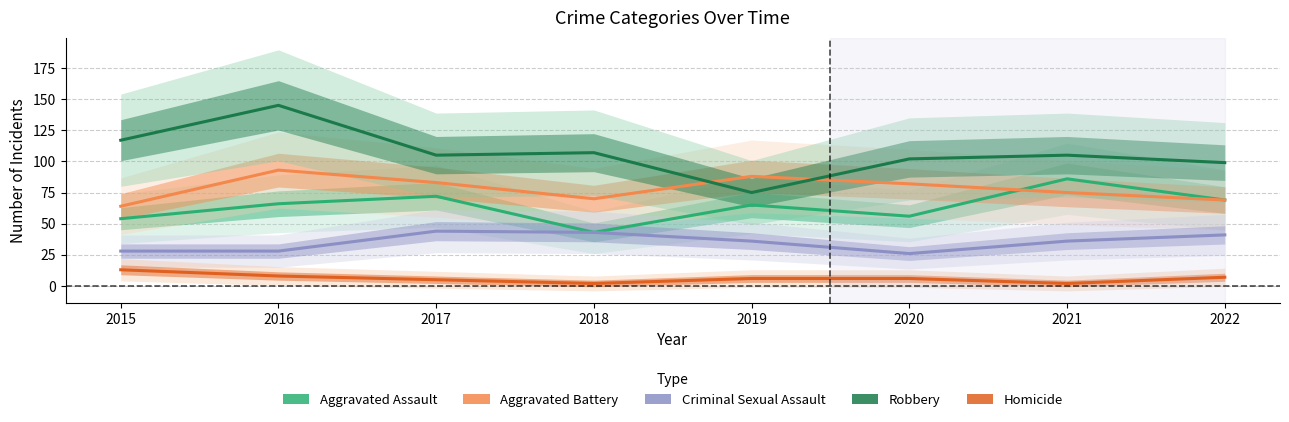

Reading left to right, what are all the values shown in this chart?

Aggravated Assault: 2015=54	2016=66	2017=72	2018=43	2019=65	2020=56	2021=86	2022=69
Aggravated Battery: 2015=64	2016=93	2017=83	2018=70	2019=88	2020=82	2021=75	2022=69
Criminal Sexual Assault: 2015=28	2016=28	2017=44	2018=43	2019=36	2020=26	2021=36	2022=41
Robbery: 2015=117	2016=145	2017=105	2018=107	2019=75	2020=102	2021=105	2022=99
Homicide: 2015=13	2016=8	2017=5	2018=2	2019=6	2020=6	2021=2	2022=7